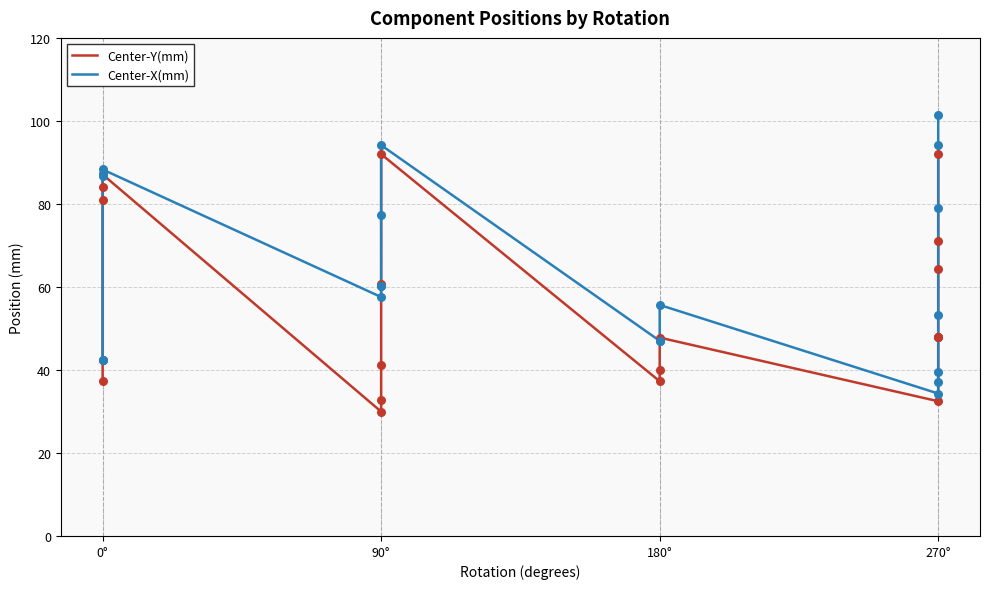

Which series has the widest spread of Y values?

Center-X(mm)